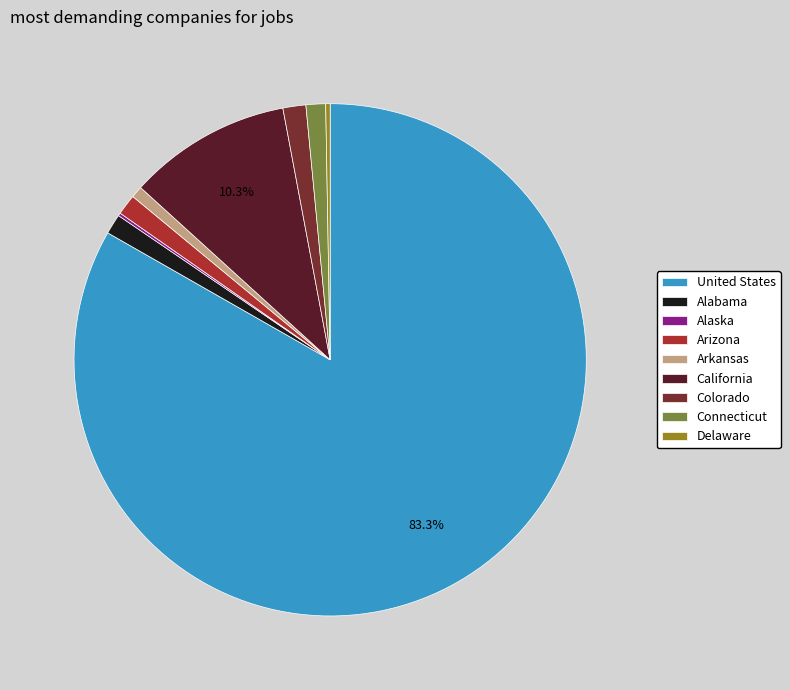

To the nearest percent, what is the difference between the largest and smallest slice percentages?

83%